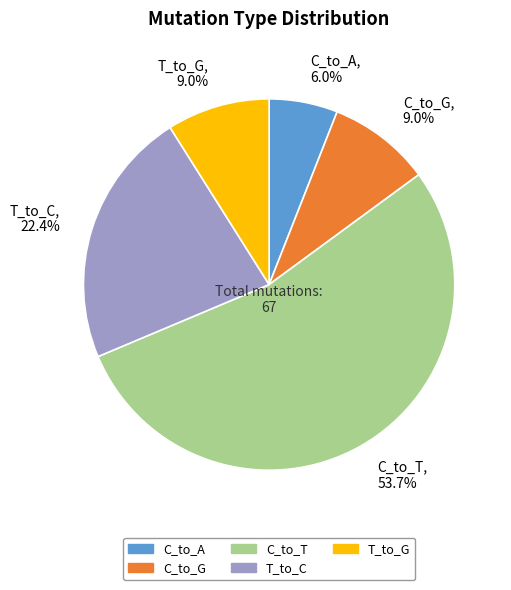

What is the largest slice in the pie chart?

C_to_T, 53.7%